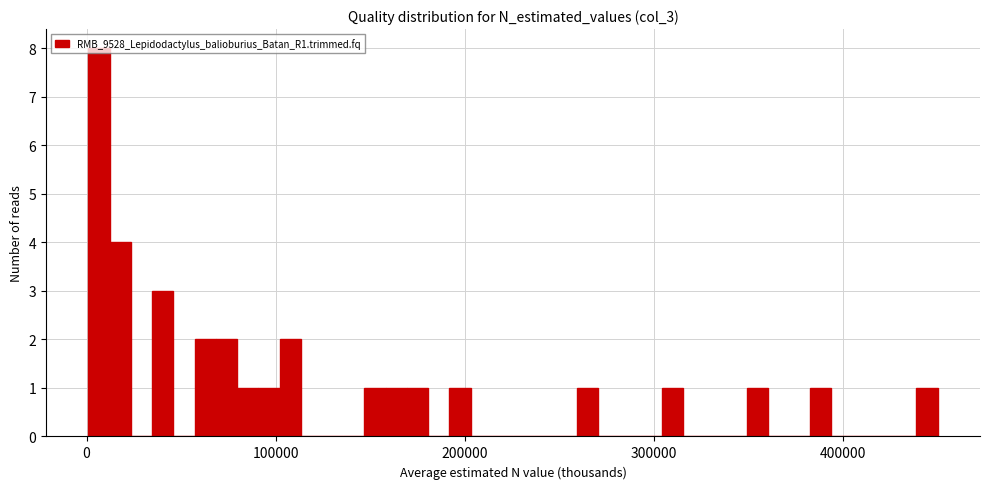

Read against the x-axis, roughly where is the centre of the tallest bar?

10000